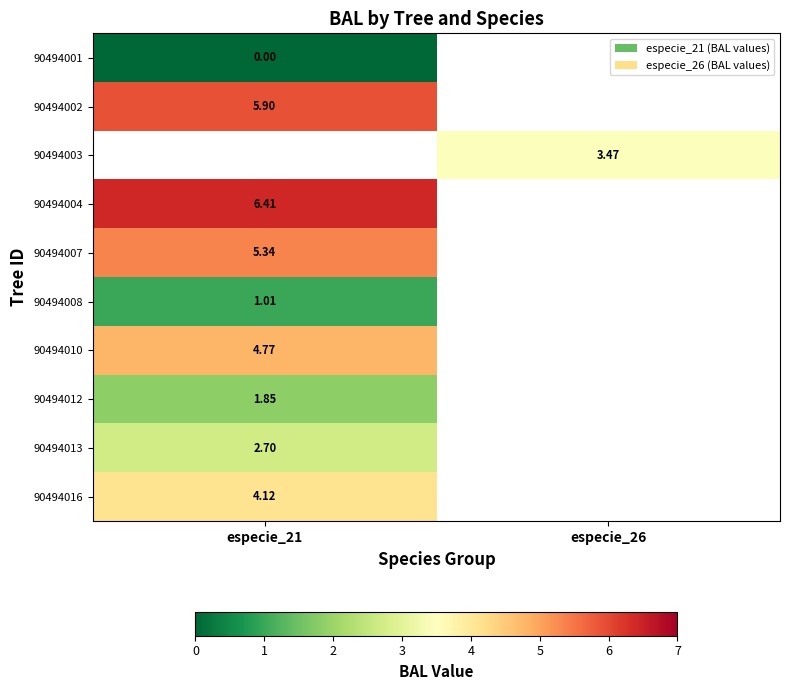

Is the value of 90494016 at especie_21 greater than the value of 90494001 at especie_21?

Yes